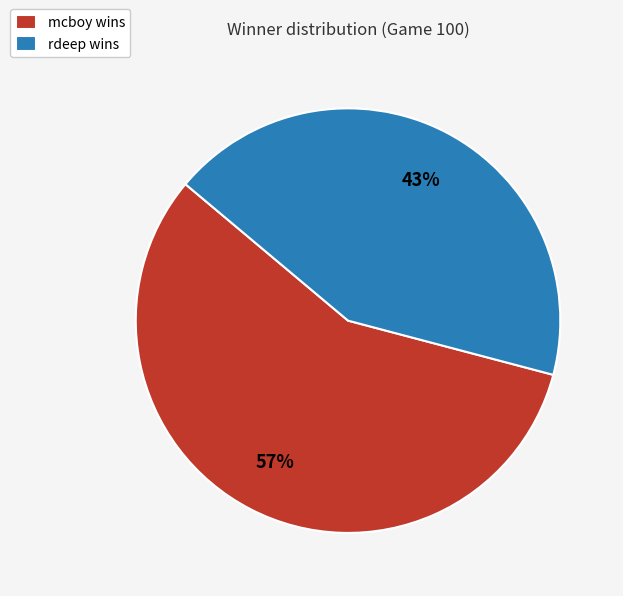

To the nearest percent, what percentage of the pie is mcboy?

57%